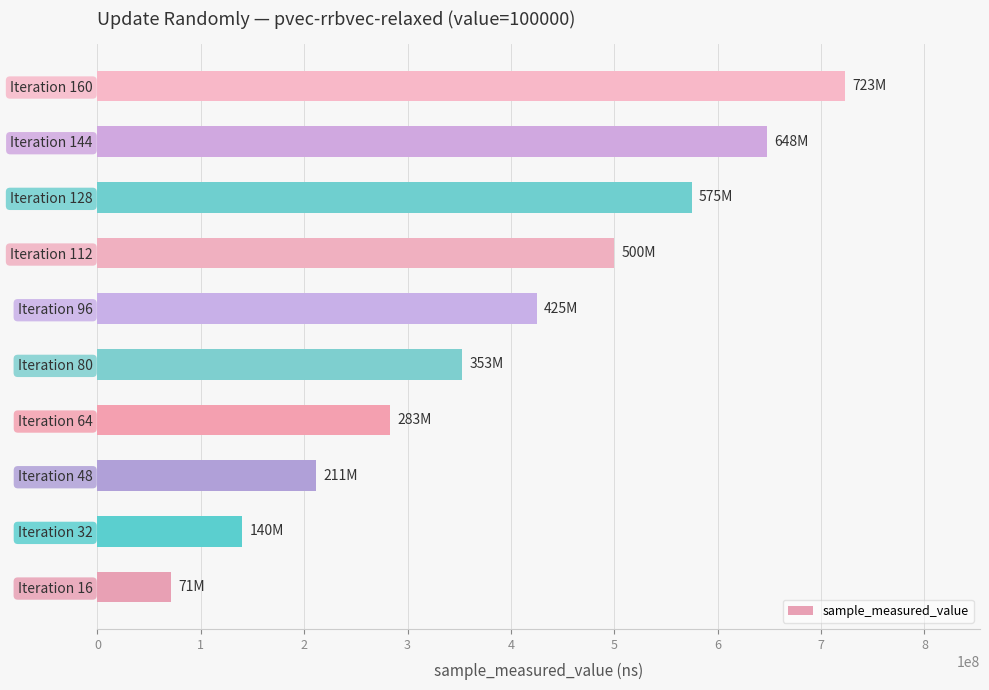

List the labels in order of value, largest first.

Iteration 160, Iteration 144, Iteration 128, Iteration 112, Iteration 96, Iteration 80, Iteration 64, Iteration 48, Iteration 32, Iteration 16